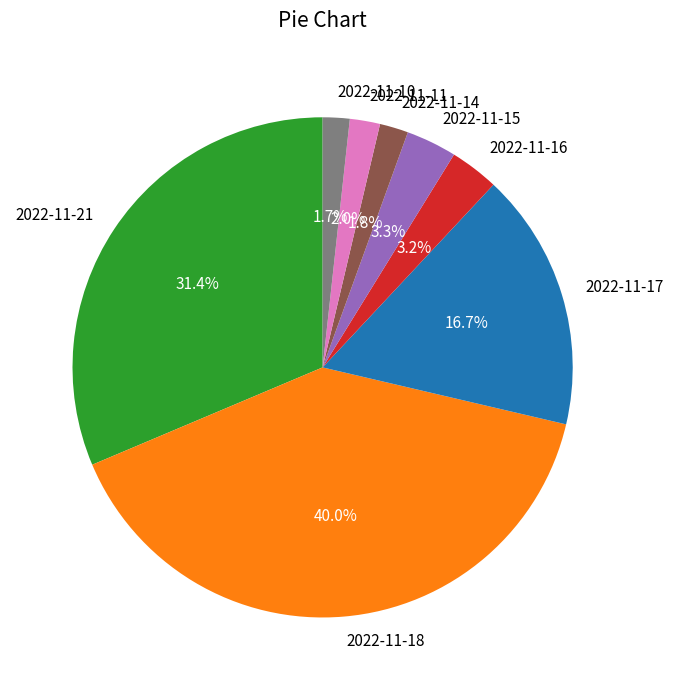

Approximately how many times larger is the value at 2022-11-15 compared to 2022-11-11?

1.7